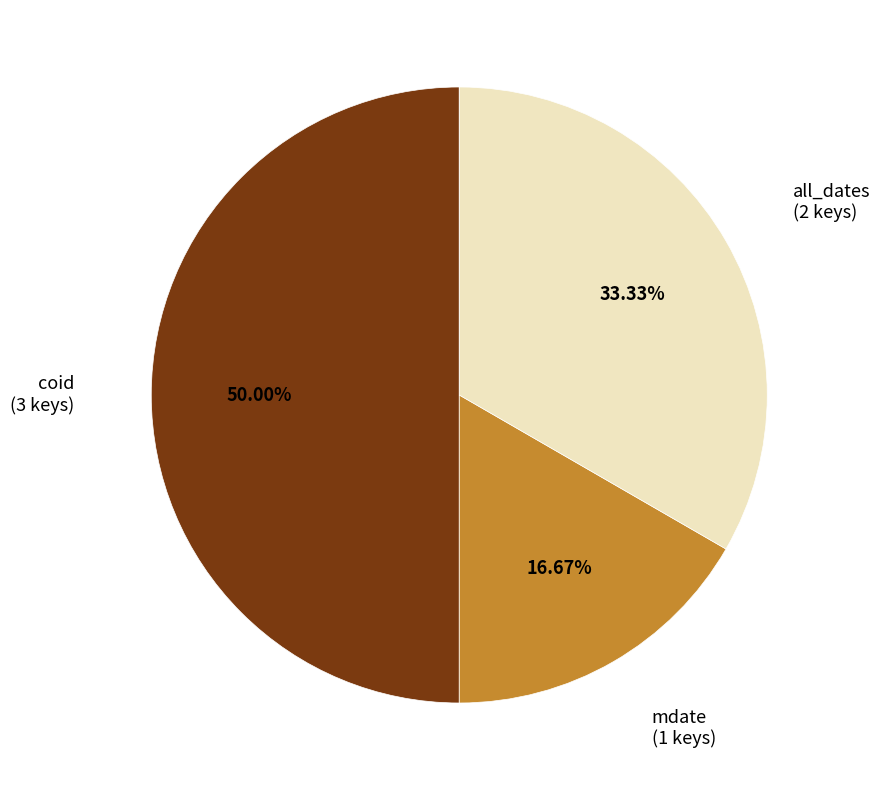

Combined, what portion of the pie is coid and mdate?

66.7%